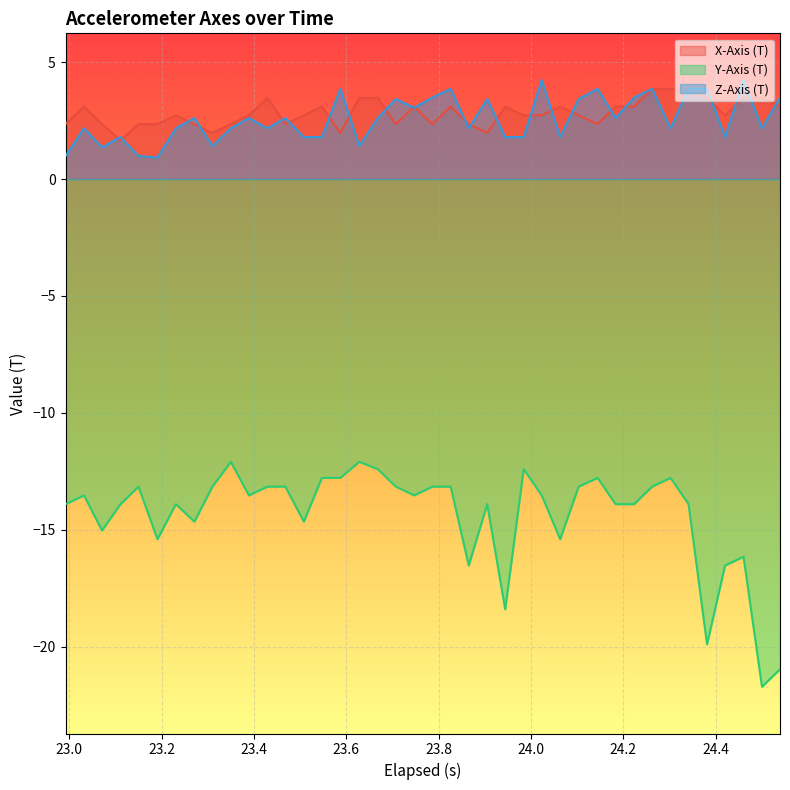

What is the lowest value of the X-Axis (T) series?

1.7